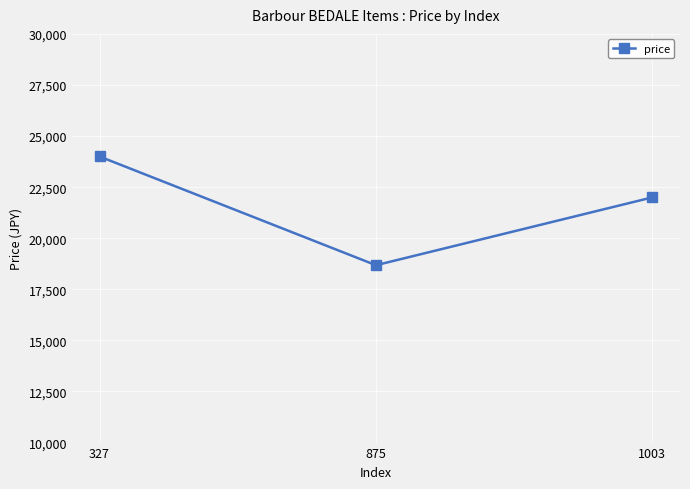

What is the ratio of the value at 1003 to the value at 875?

1.2